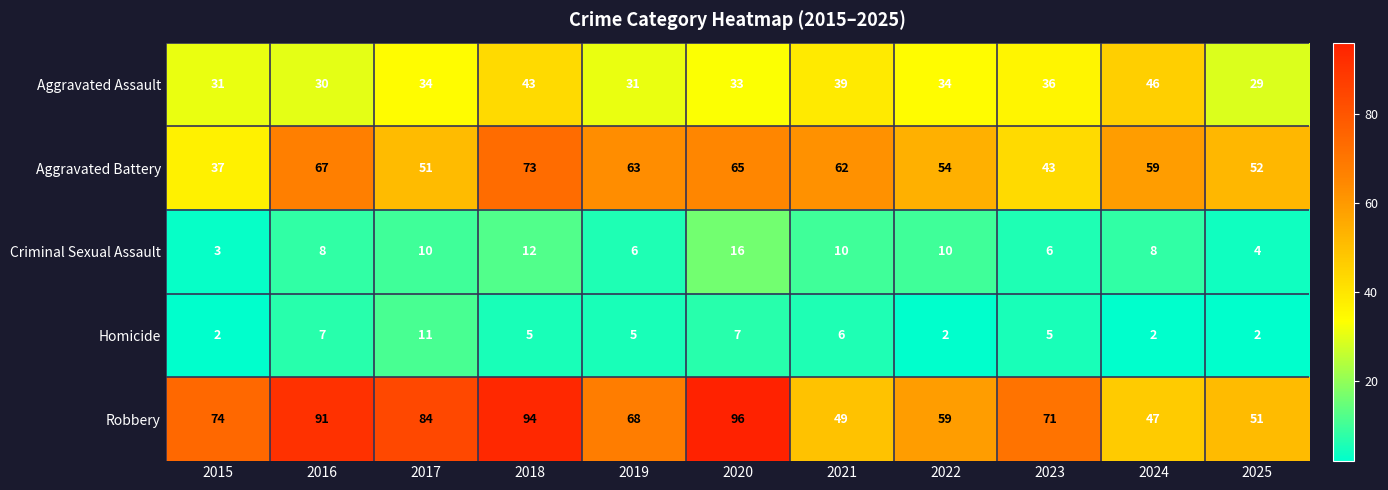

What is the total value across all series at 2015?

147